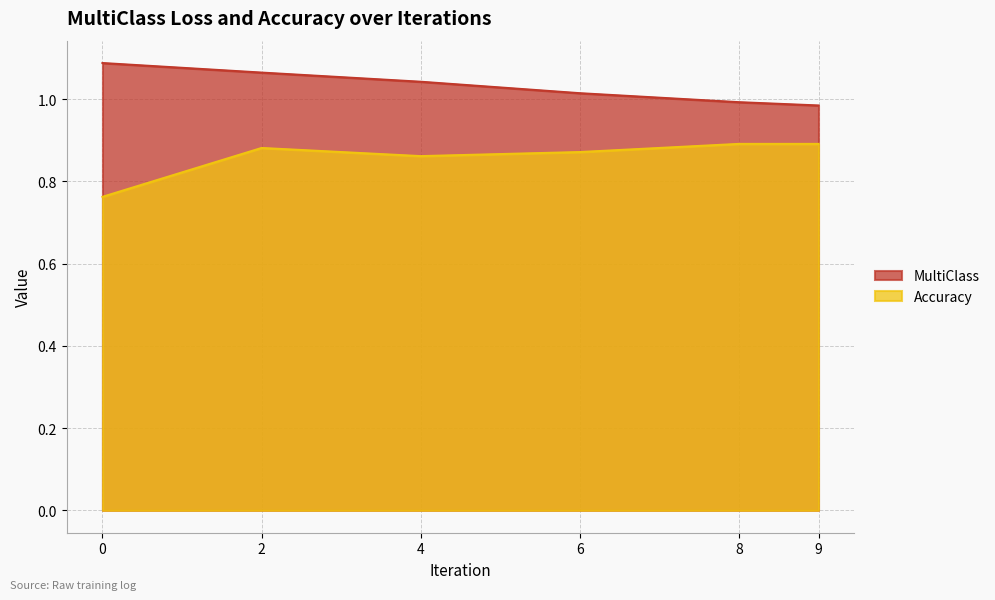

Between 2 and 6, which series saw the biggest shift?

MultiClass